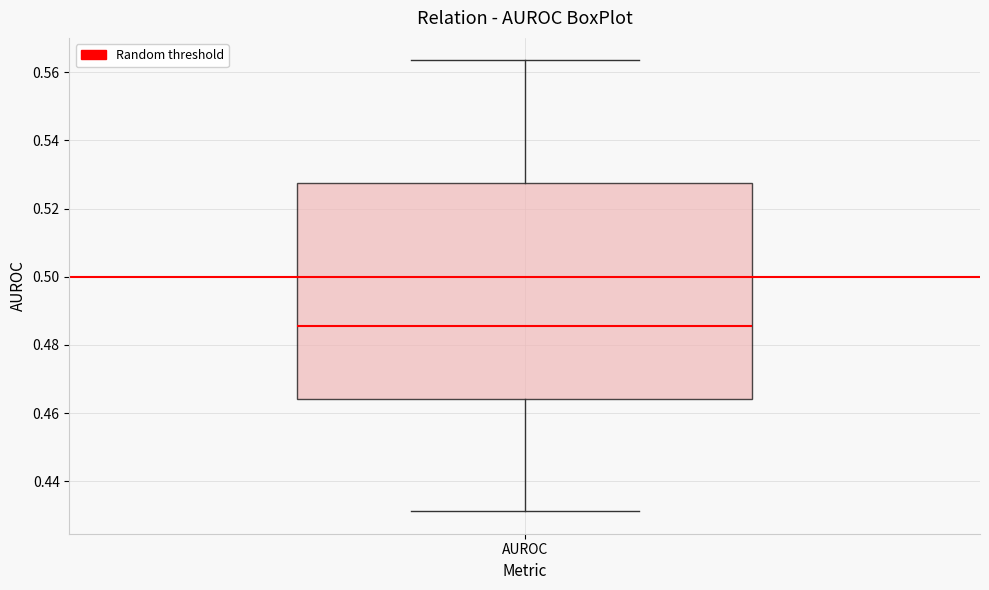

Where does the median line of the box for AUROC sit on the y-axis? The values are not printed on the chart, so give them approximately, as read against the axis.

0.486